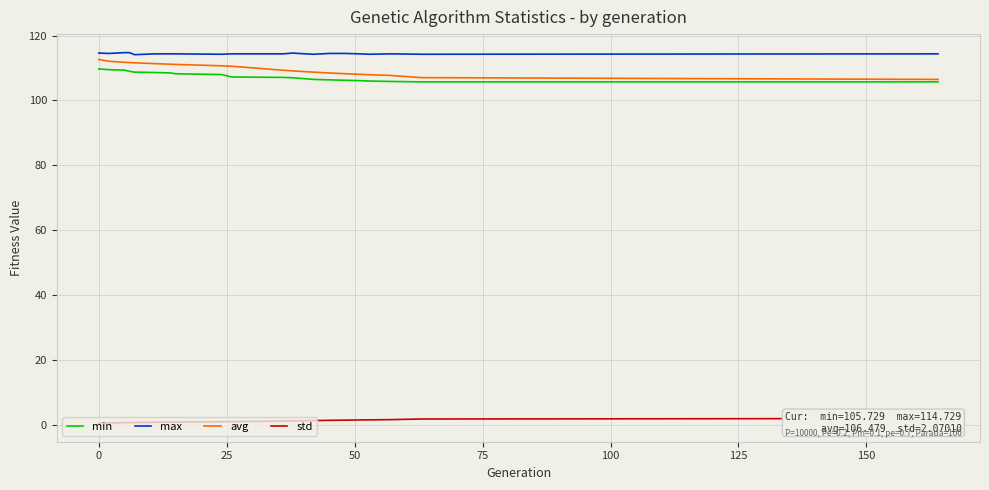

What is the maximum value for avg?

112.6